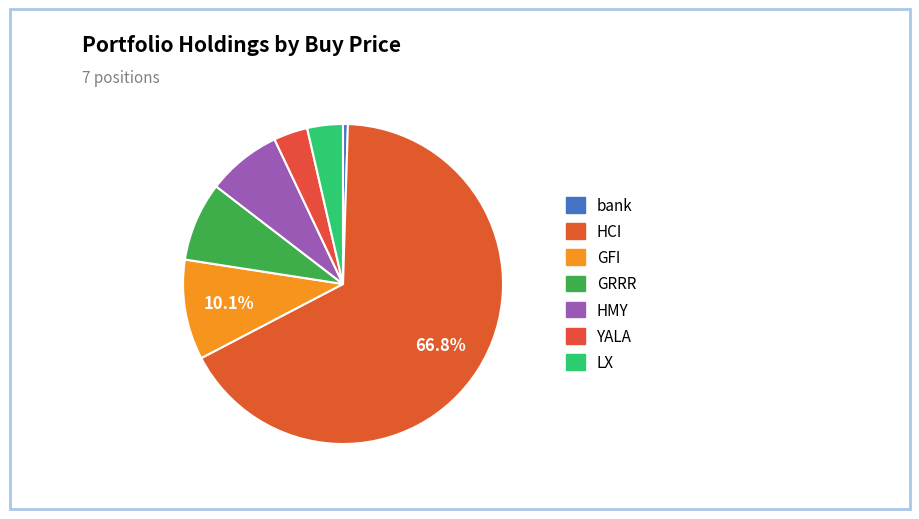

Which slice is the smallest?

bank